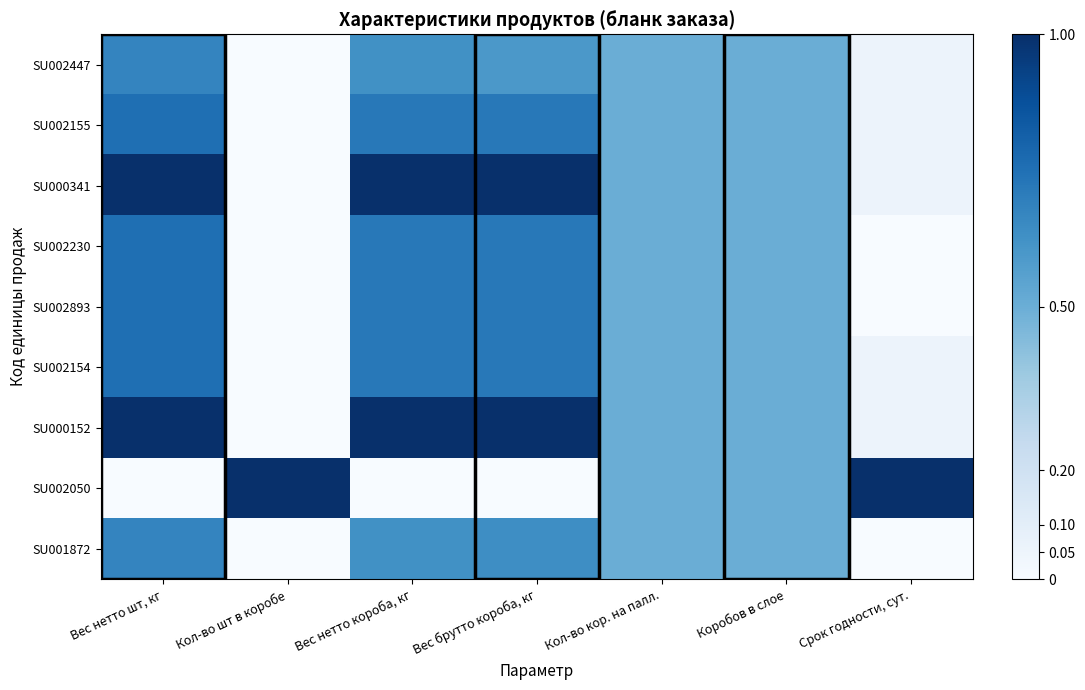

How many distinct data groups are displayed?

9